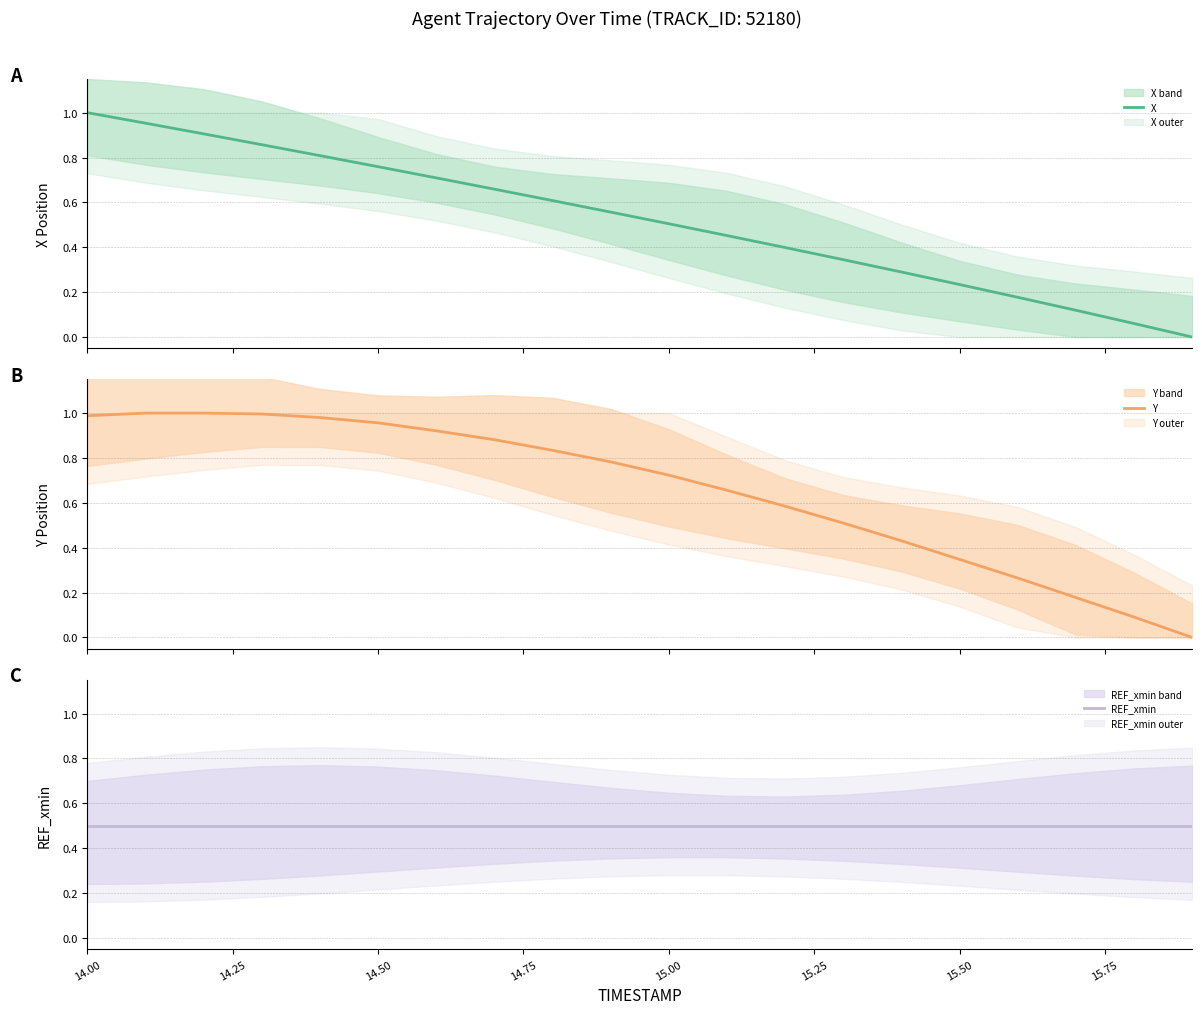

How many intersections are there between X and Y?

1